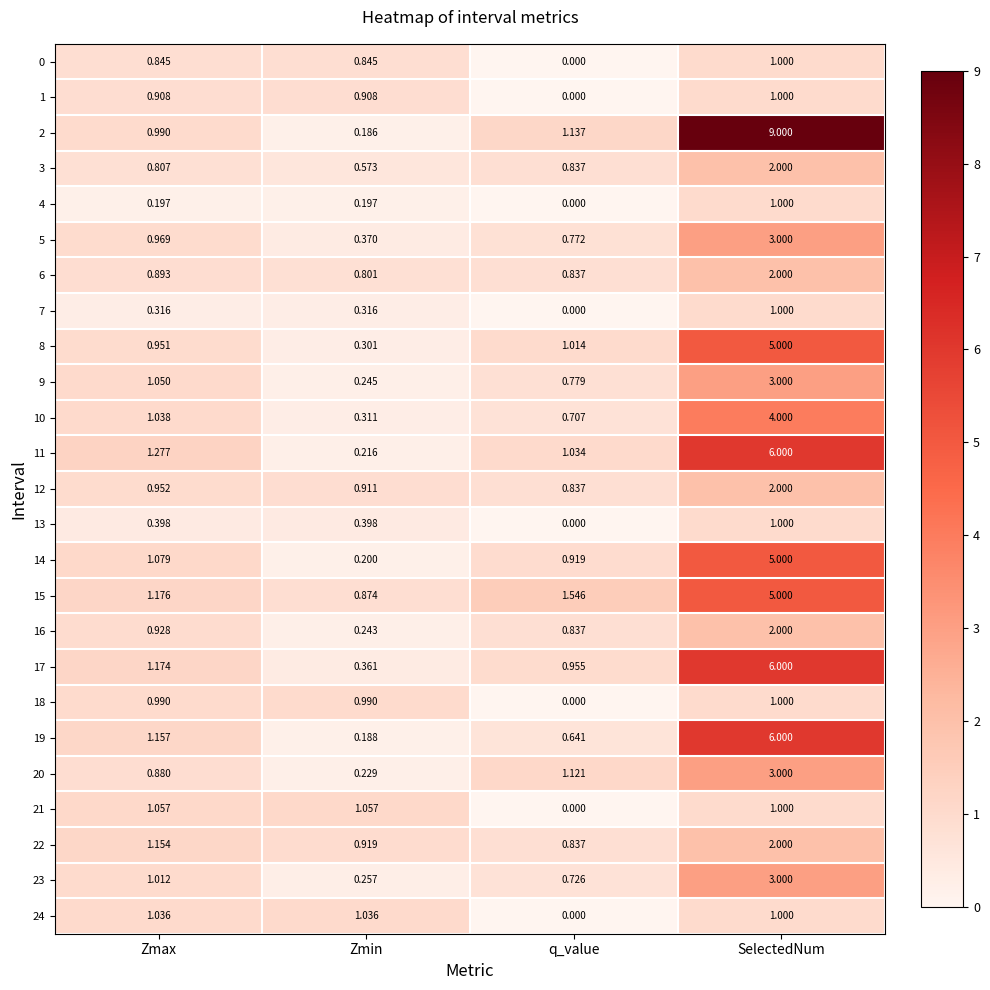

At which category is the sum across all series the highest?

SelectedNum